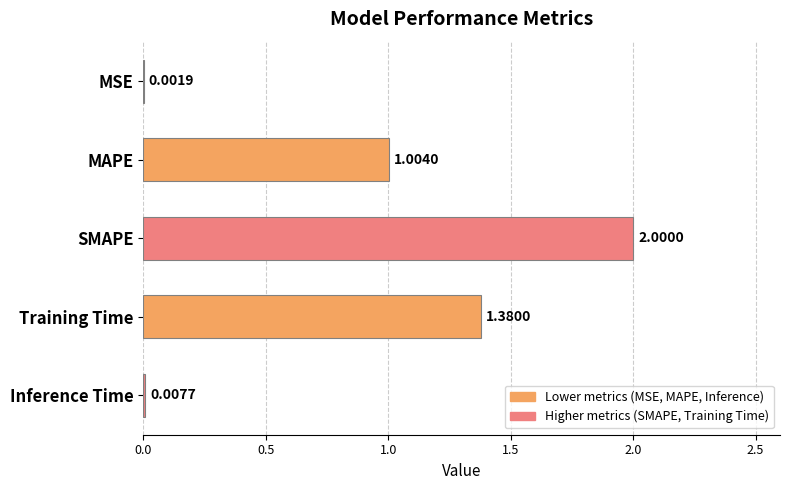

What is the maximum value shown in the chart?

2.0